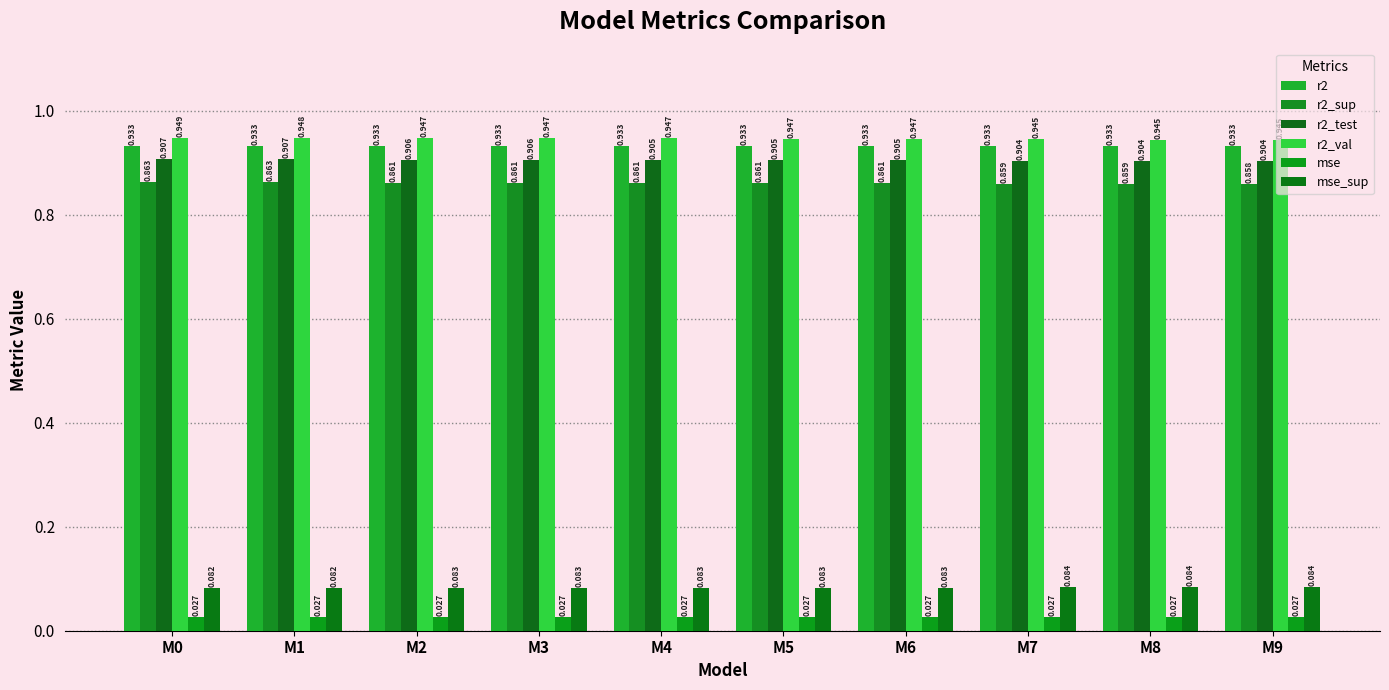

Reading left to right, transcribe all the data shown in this chart.

r2: M0=0.9	M1=0.9	M2=0.9	M3=0.9	M4=0.9	M5=0.9	M6=0.9	M7=0.9	M8=0.9	M9=0.9
r2_sup: M0=0.9	M1=0.9	M2=0.9	M3=0.9	M4=0.9	M5=0.9	M6=0.9	M7=0.9	M8=0.9	M9=0.9
r2_test: M0=0.9	M1=0.9	M2=0.9	M3=0.9	M4=0.9	M5=0.9	M6=0.9	M7=0.9	M8=0.9	M9=0.9
r2_val: M0=0.9	M1=0.9	M2=0.9	M3=0.9	M4=0.9	M5=0.9	M6=0.9	M7=0.9	M8=0.9	M9=0.9
mse: M0=0.0	M1=0.0	M2=0.0	M3=0.0	M4=0.0	M5=0.0	M6=0.0	M7=0.0	M8=0.0	M9=0.0
mse_sup: M0=0.1	M1=0.1	M2=0.1	M3=0.1	M4=0.1	M5=0.1	M6=0.1	M7=0.1	M8=0.1	M9=0.1